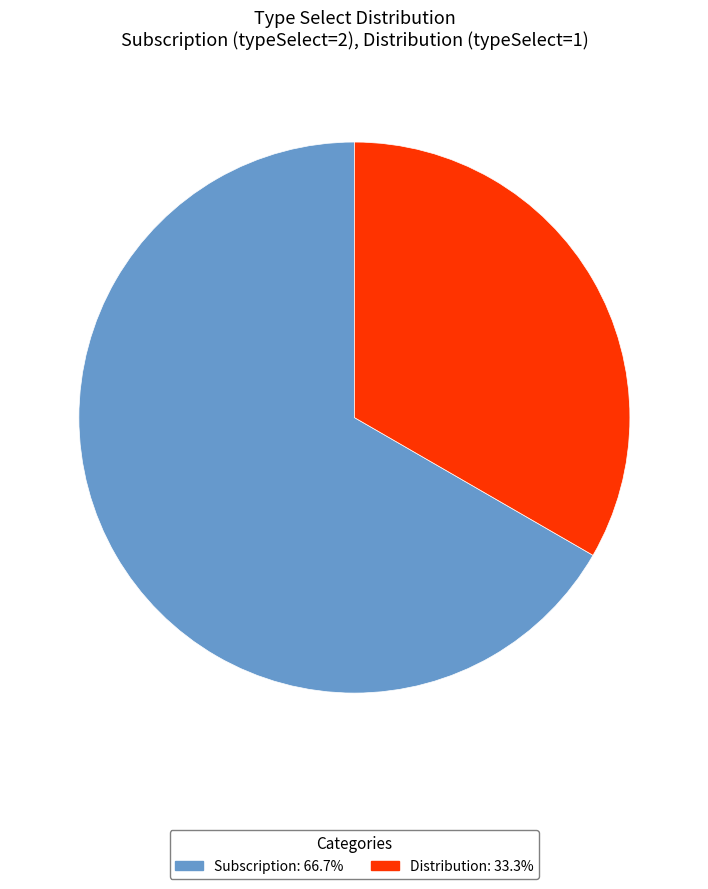

Do Subscription and Distribution together represent more than half of the pie?

Yes